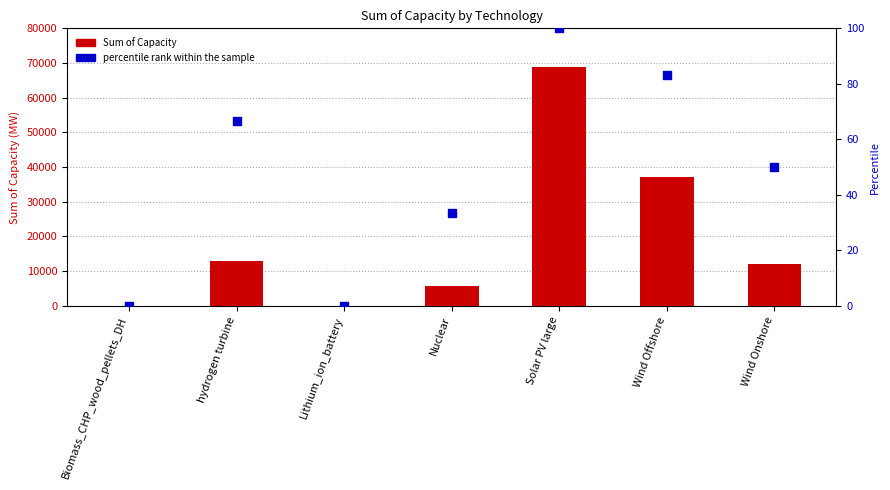

Which series reaches the maximum Y coordinate?

Sum of Capacity